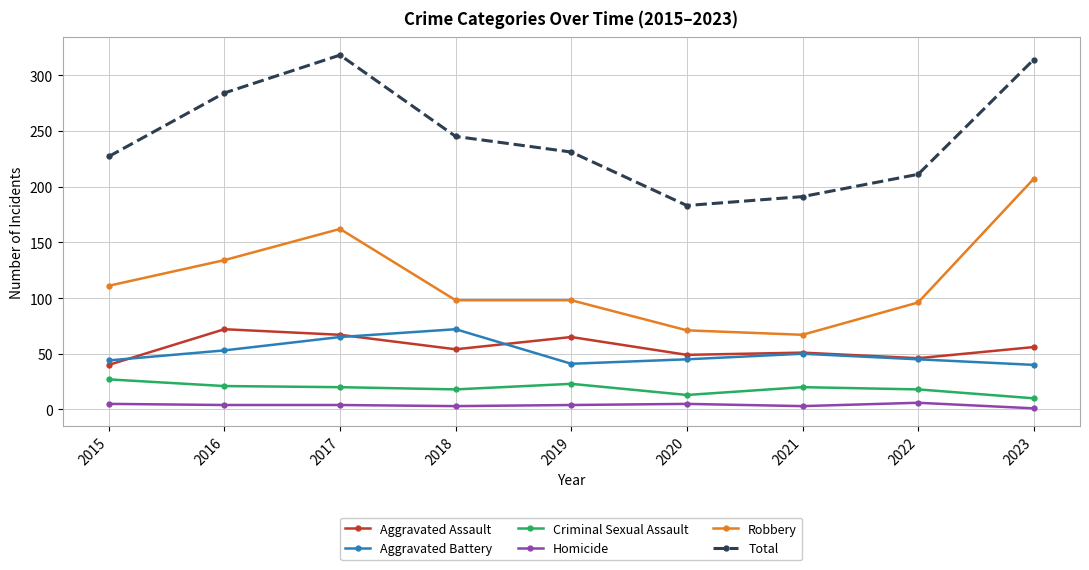

True or false: Aggravated Assault and Aggravated Battery cross at least once.

True